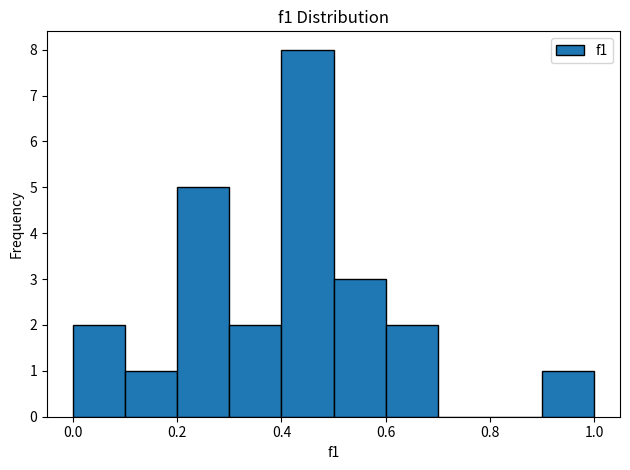

Reading left to right, transcribe this chart: for each bar, give the range it covers on the x-axis and its height. The values are not printed on the chart, so give them approximately, as read against the axis.

0.0 to 0.1: 2
0.1 to 0.2: 1
0.2 to 0.3: 5
0.3 to 0.4: 2
0.4 to 0.5: 8
0.5 to 0.6: 3
0.6 to 0.7: 2
0.7 to 0.8: 0
0.8 to 0.9: 0
0.9 to 1.0: 1